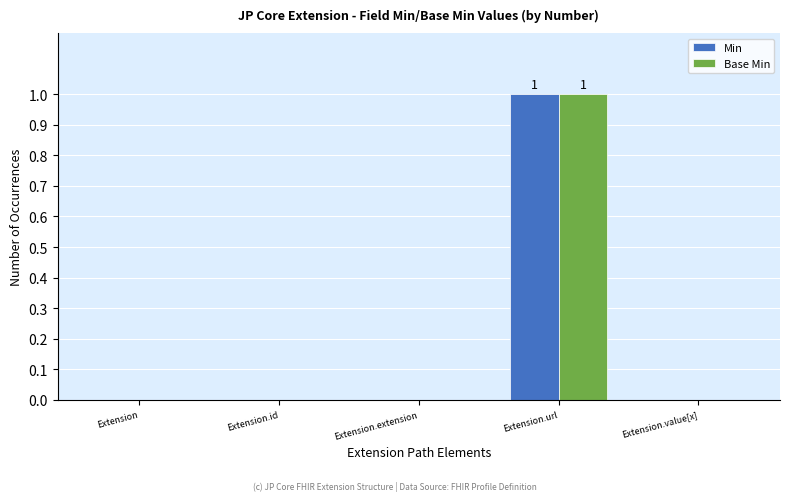

What is the sum of all Min values?

1